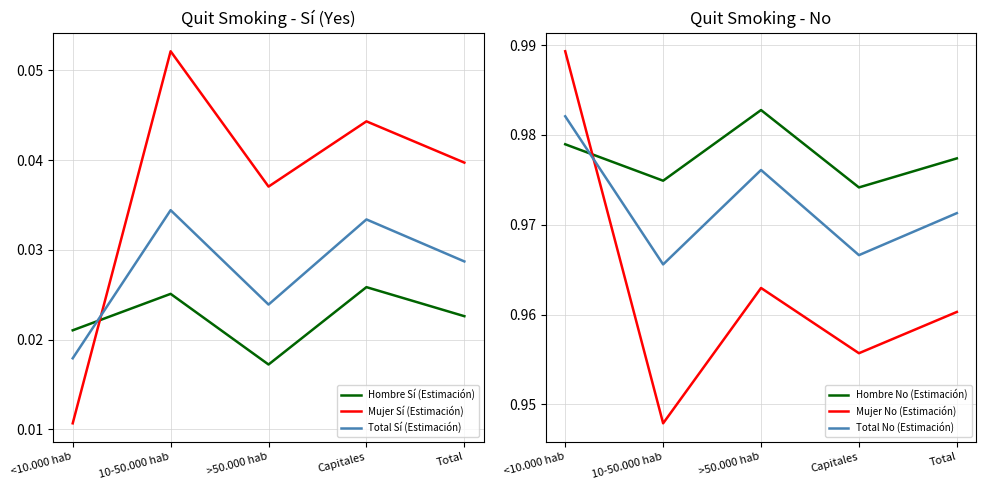

List the labels in order of Mujer Sí (Estimación) value, smallest first.

<10.000 hab, >50.000 hab, Total, Capitales, 10-50.000 hab